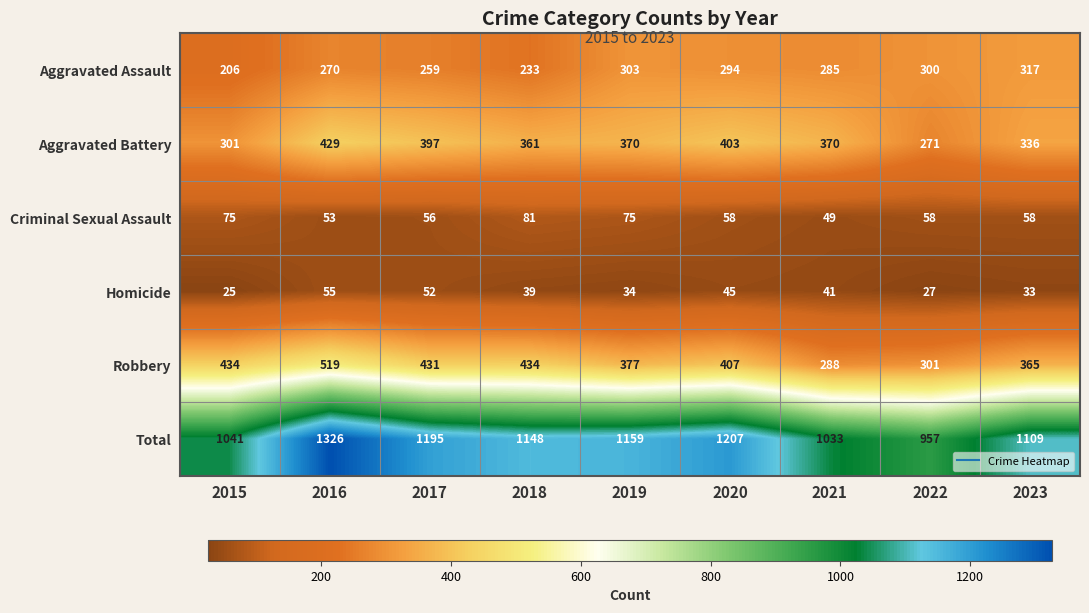

What is the total value across all series at 2015?

2082